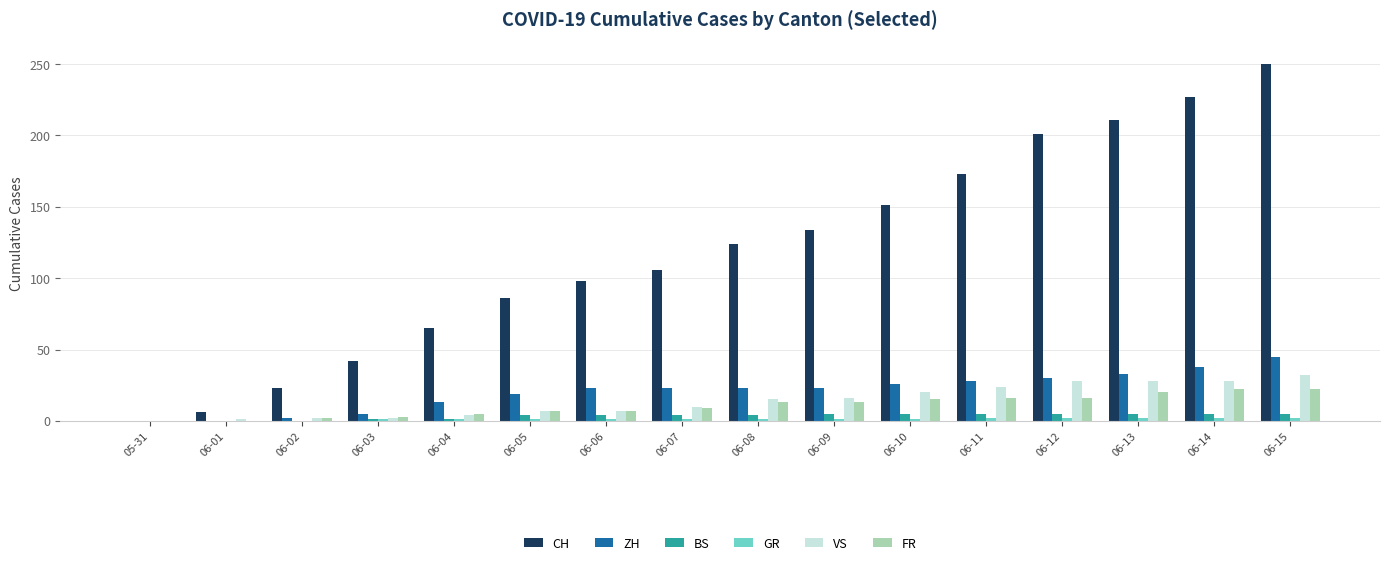

Is it true that VS equals 20 at 06-10?

True